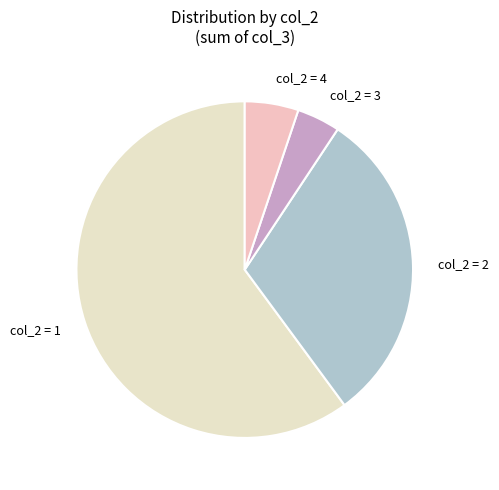

Does any single category account for the majority?

Yes